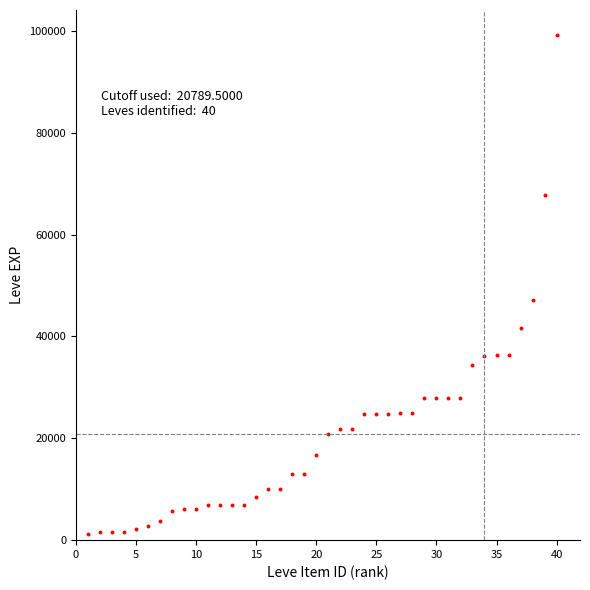

What Y value in the scatter plot is closest to 50190?

47200